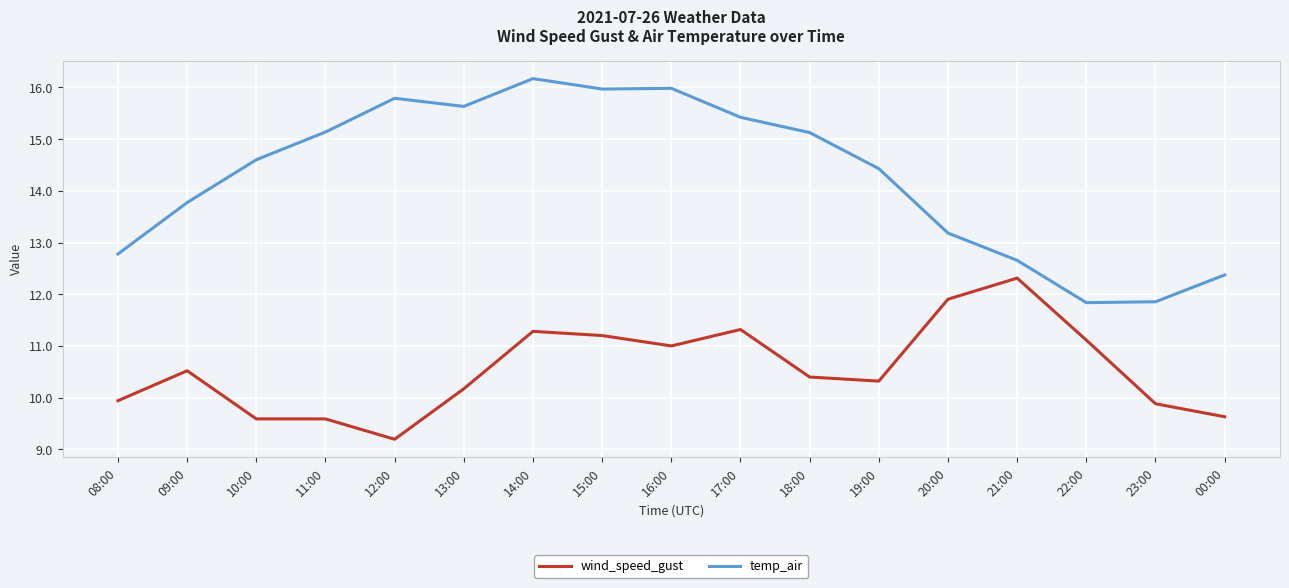

How many lines are shown in the chart?

2